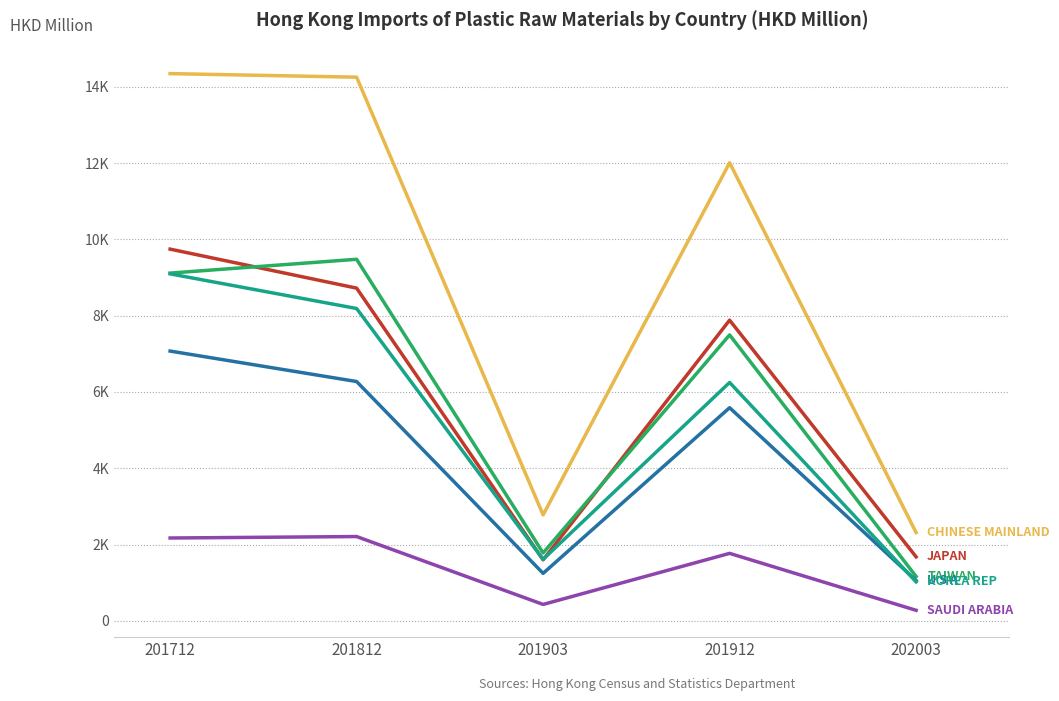

Does the chart have visible grid lines?

Yes